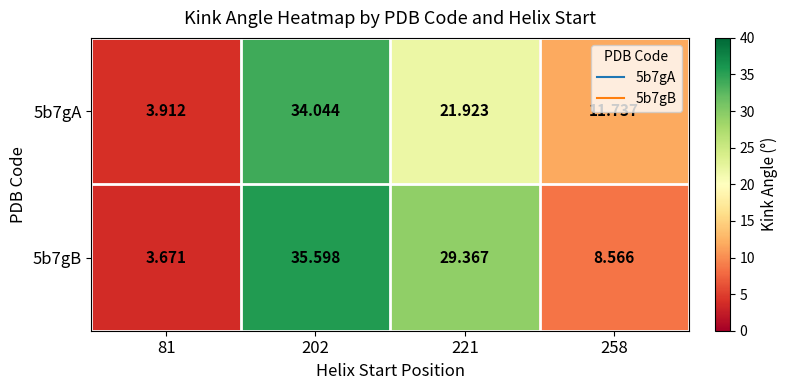

Rank the series by their maximum value, from lowest to highest.

5b7gA, 5b7gB